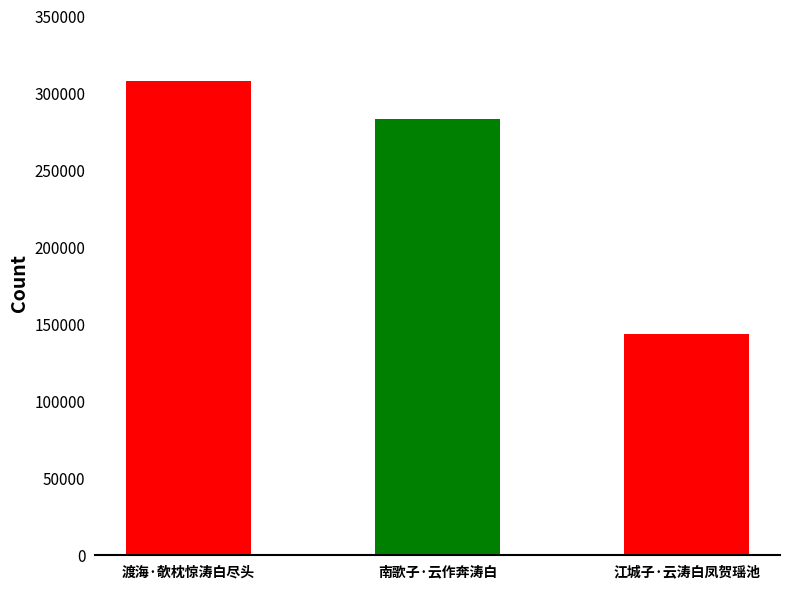

What is the label of the 3rd bar from the right?

渡海·欹枕惊涛白尽头